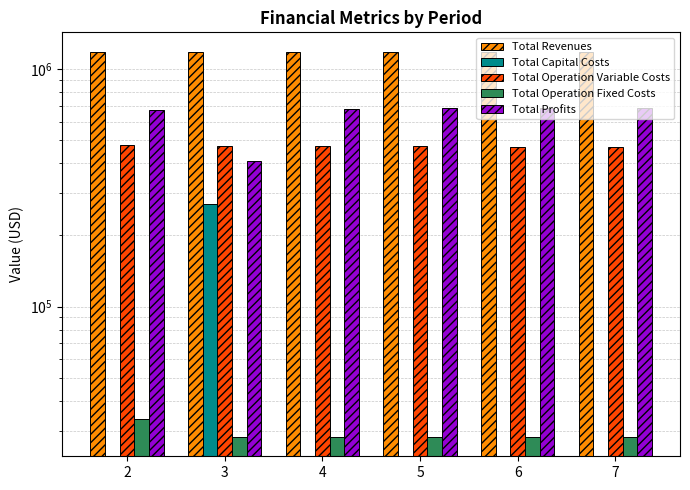

What is the difference between the Total Operation Variable Costs values at 5 and 4?

1820.8